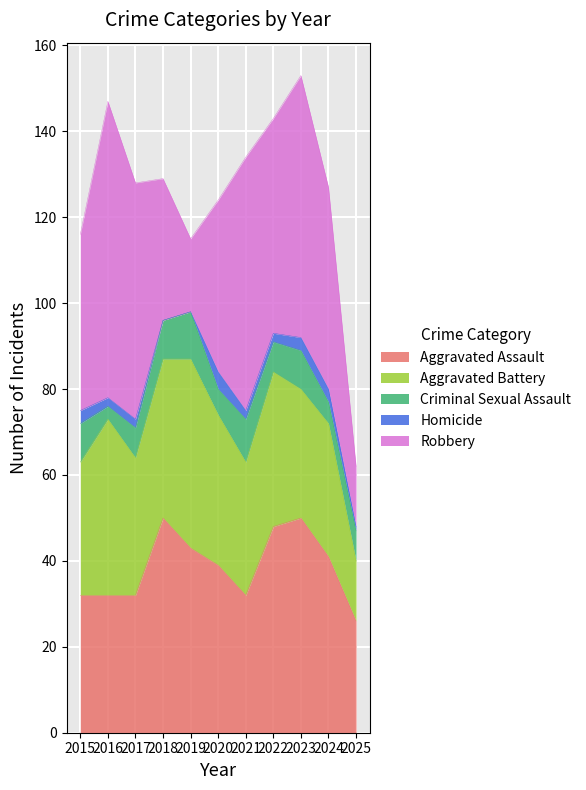

Which series has the largest range (max minus min)?

Robbery